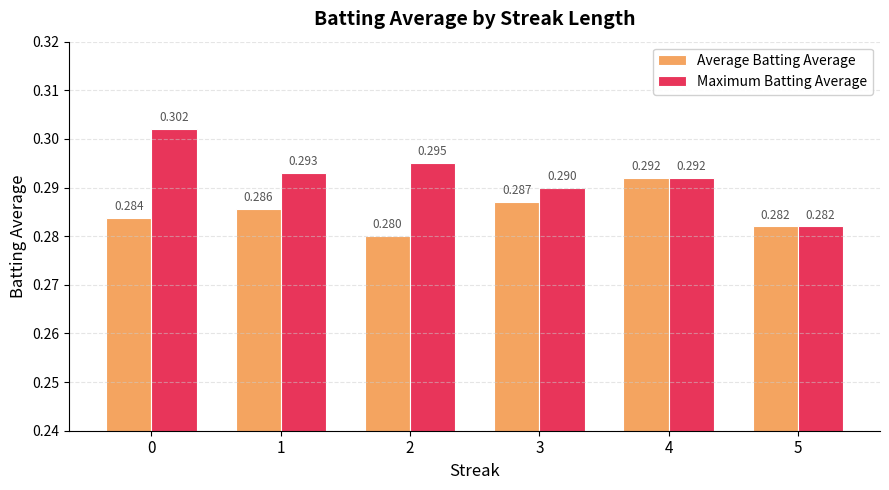

Which series has the largest total across all categories?

Maximum Batting Average